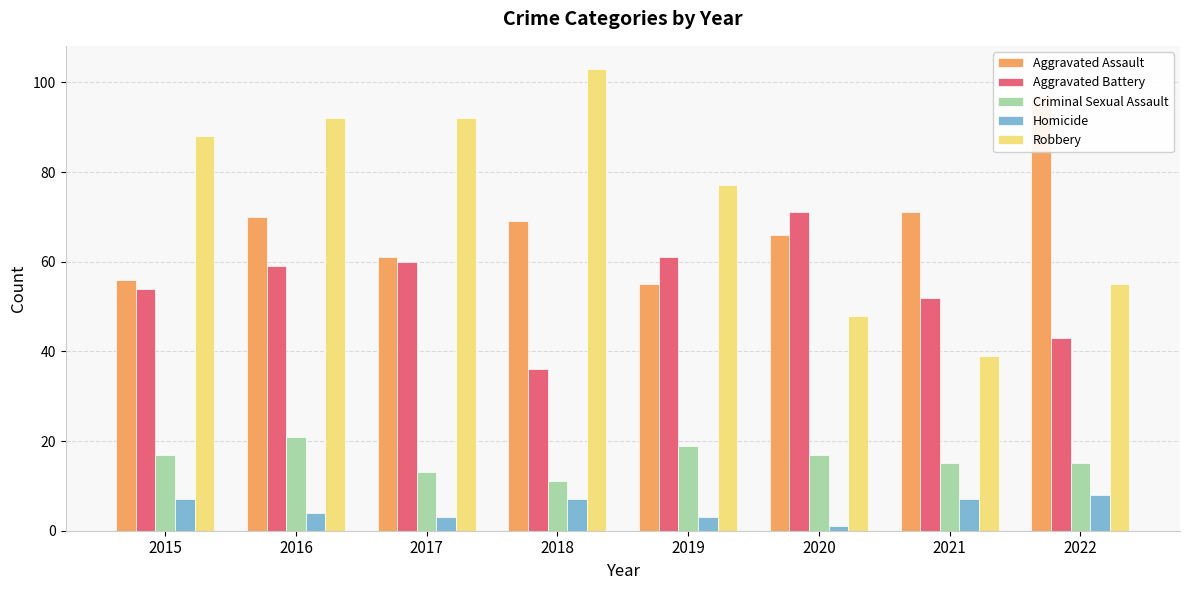

What is the smallest value displayed?

1